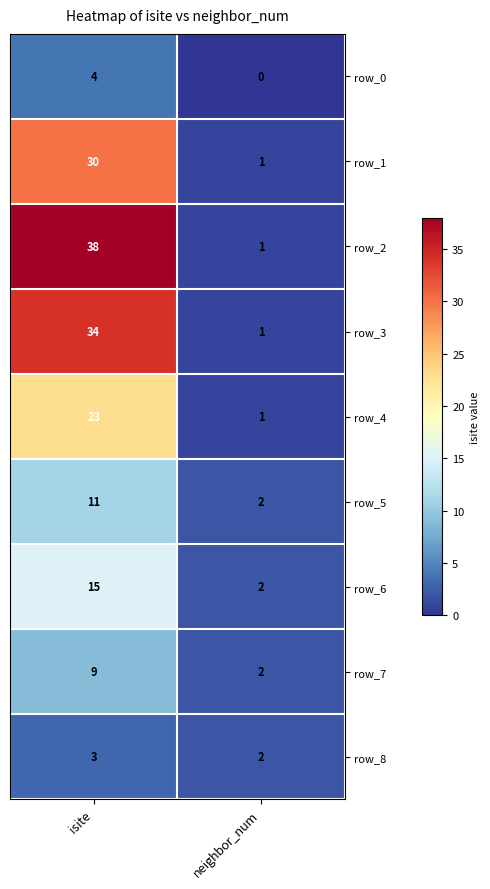

Which series changed the most between isite and neighbor_num?

row_2